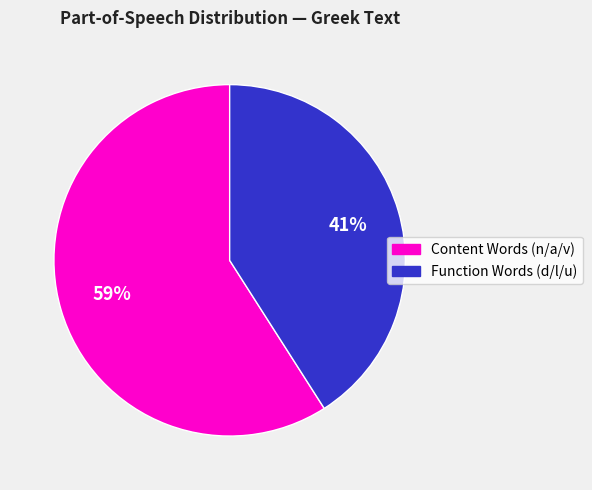

What is the largest slice in the pie chart?

Content Words (n/a/v)